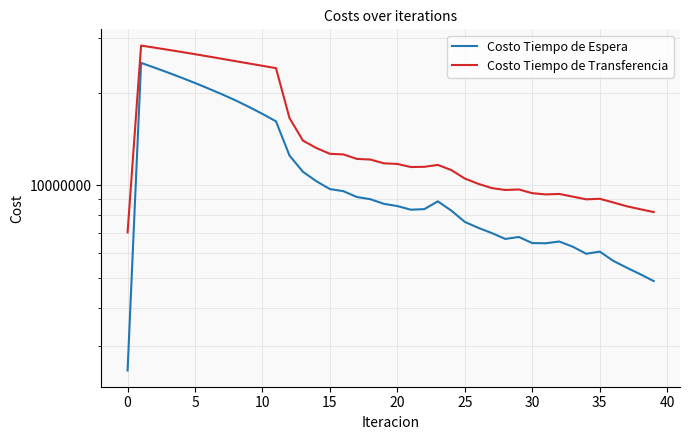

True or false: Costo Tiempo de Transferencia and Costo Tiempo de Espera cross at least once.

False